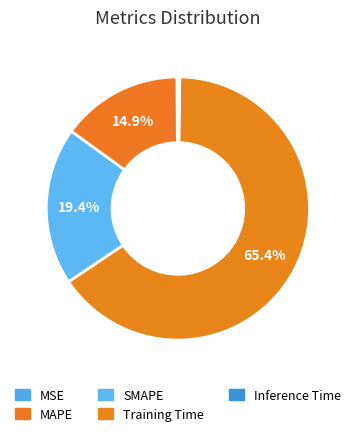

True or false: MAPE accounts for 26% of the total.

False